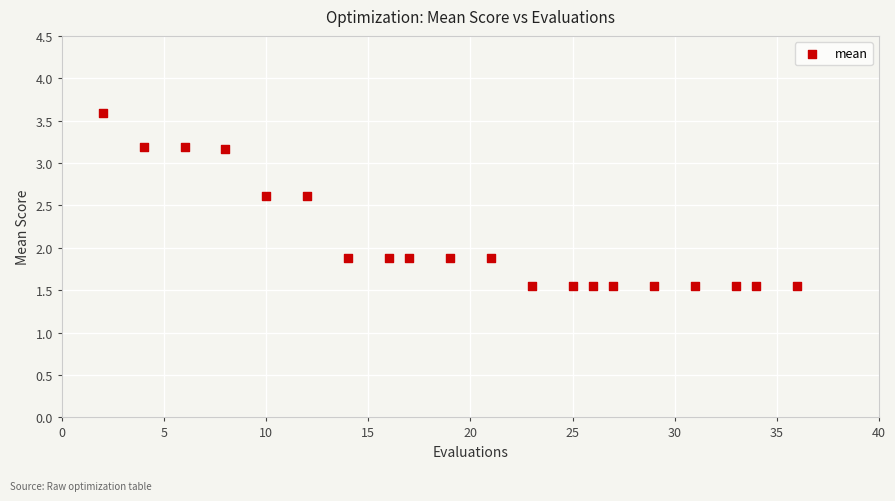

What is the range of X values (max minus min)?

34.0